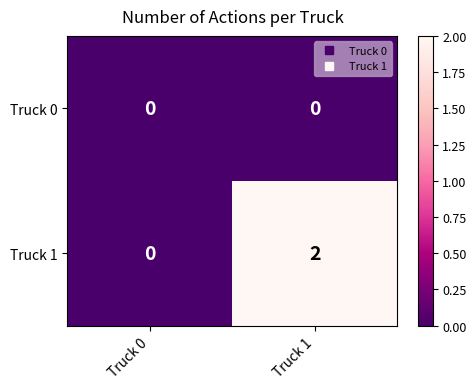

True or false: Truck 1 has a value of 2 at Truck 1.

True